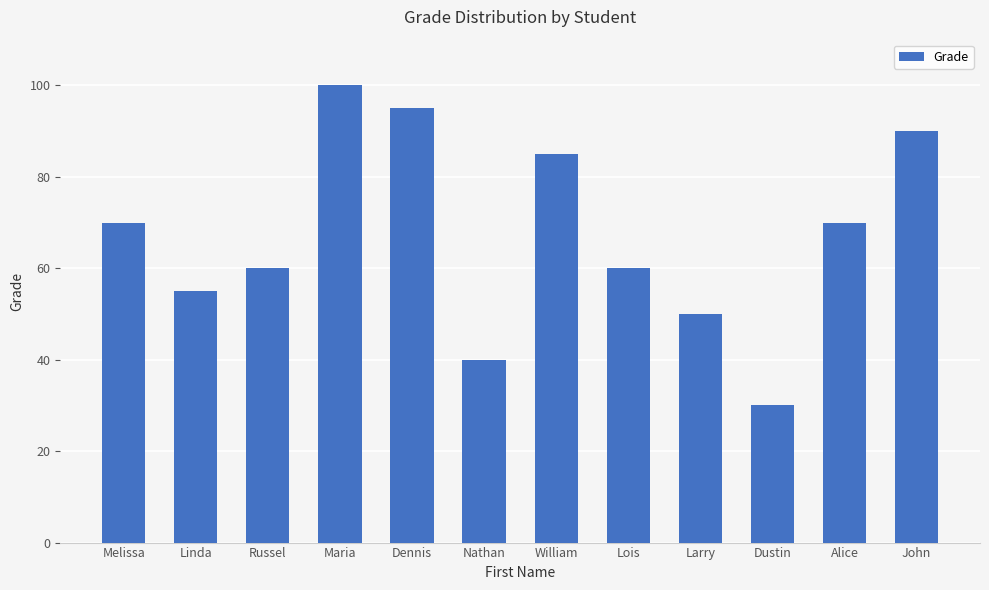

What is the maximum value shown in the chart?

100